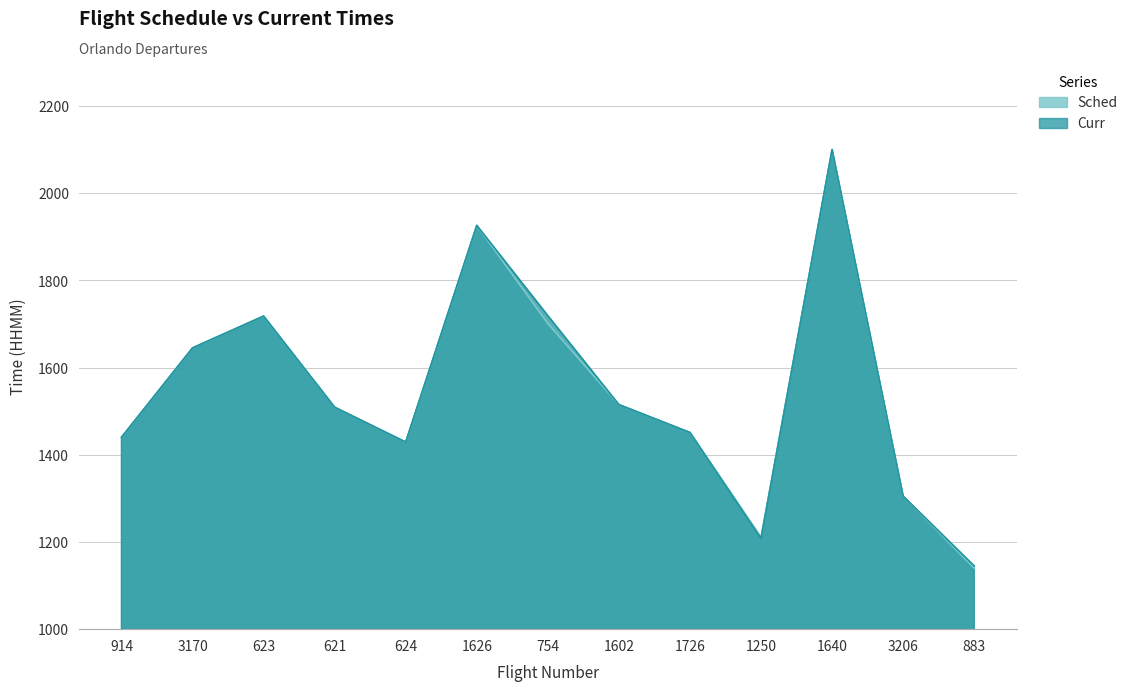

What is the sum of all Sched values?

20090